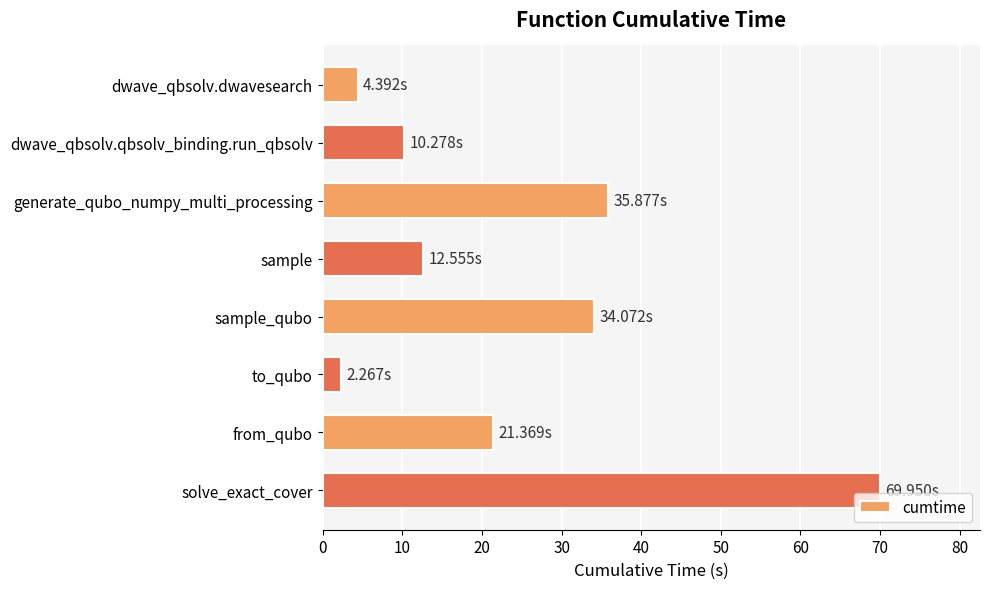

What is the label of the 1st bar from the bottom?

solve_exact_cover